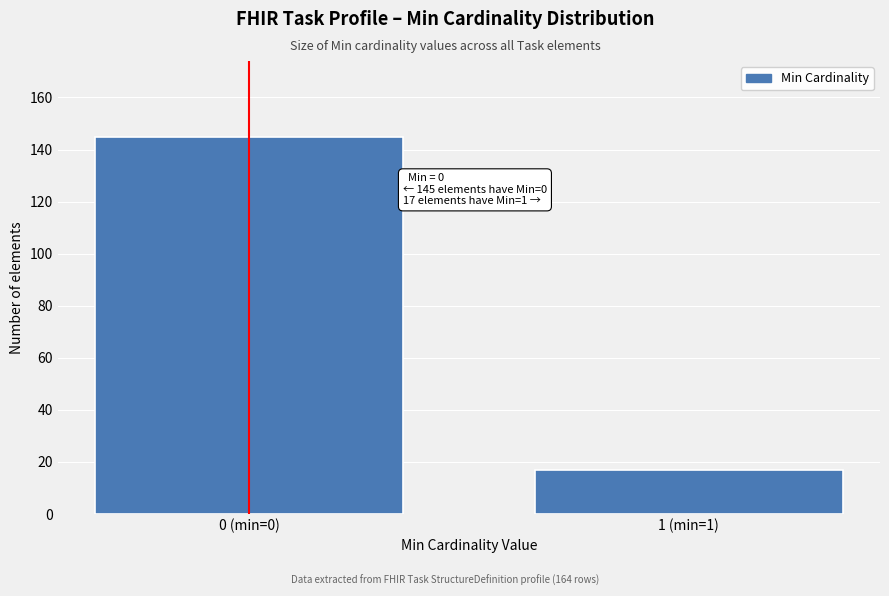

Reading left to right, list all the values displayed in this chart.

0 (min=0)=145	1 (min=1)=17